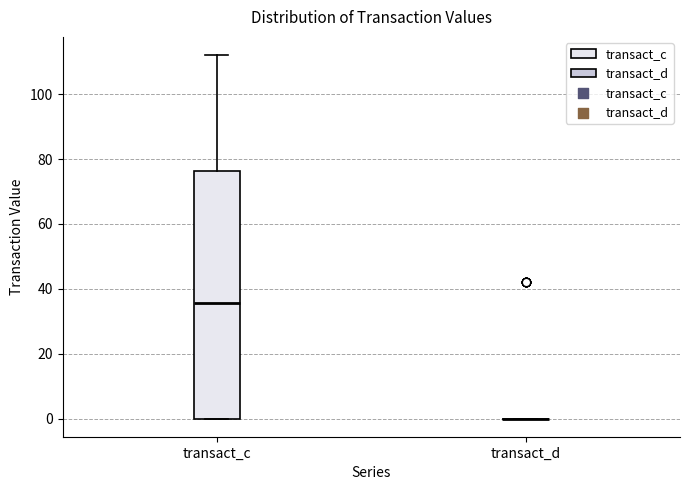

Which box is the tallest, from its lower edge to its upper edge?

transact_c